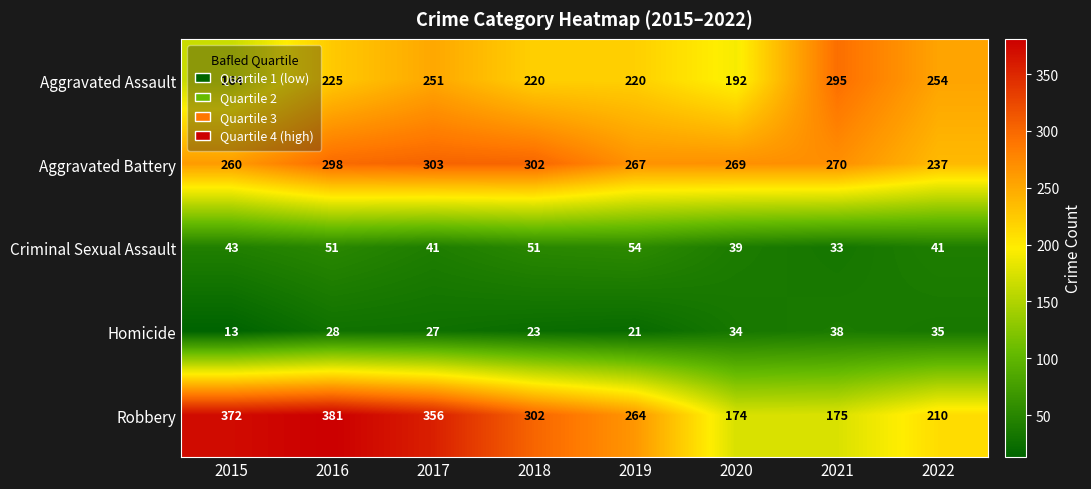

What is the highest value of the Homicide series?

38